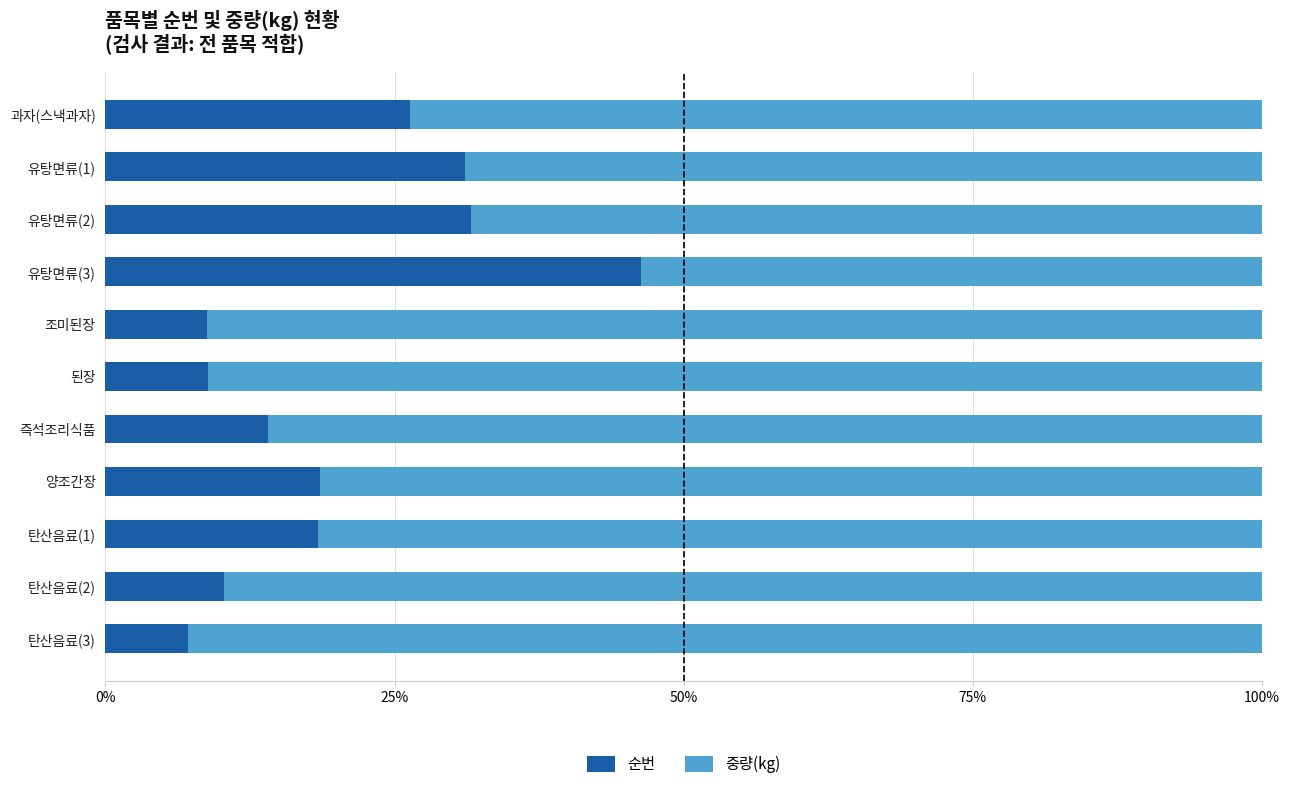

What is the sum of all 순번 values?

221.4